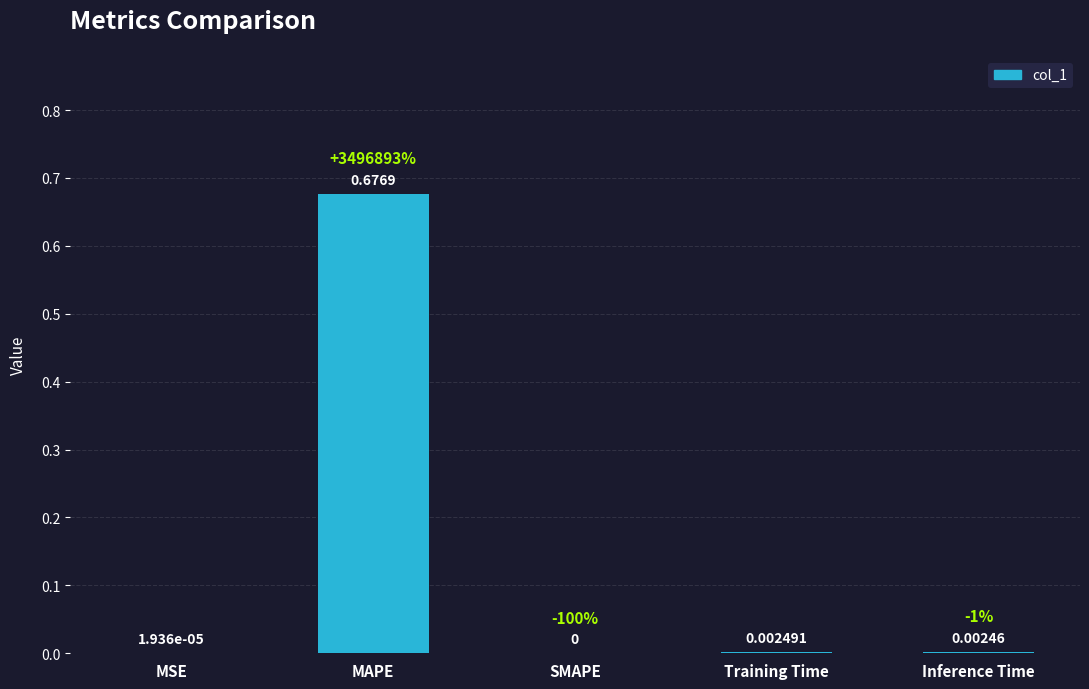

Between Training Time and MAPE, which is larger?

MAPE